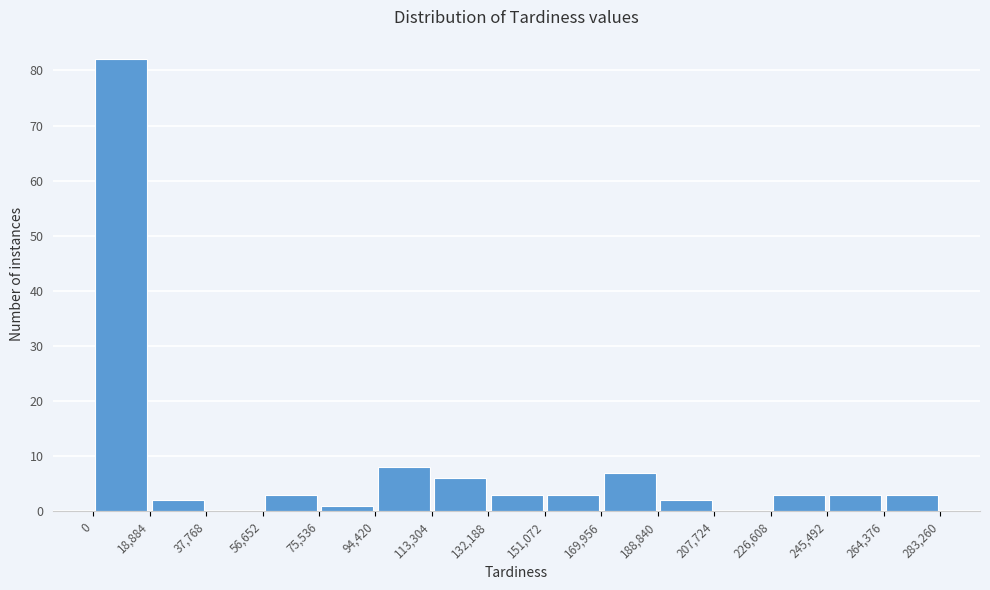

Which range on the x-axis has the tallest bar?

0 to 18,884